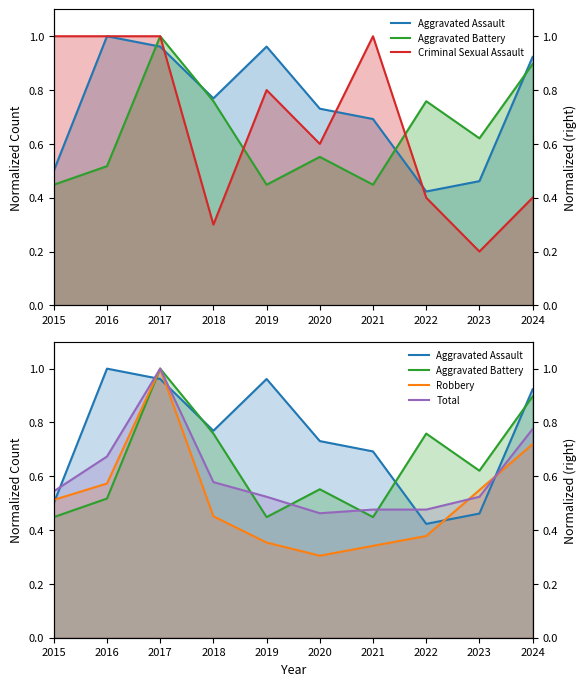

At how many categories does at least one series exceed 0?

10